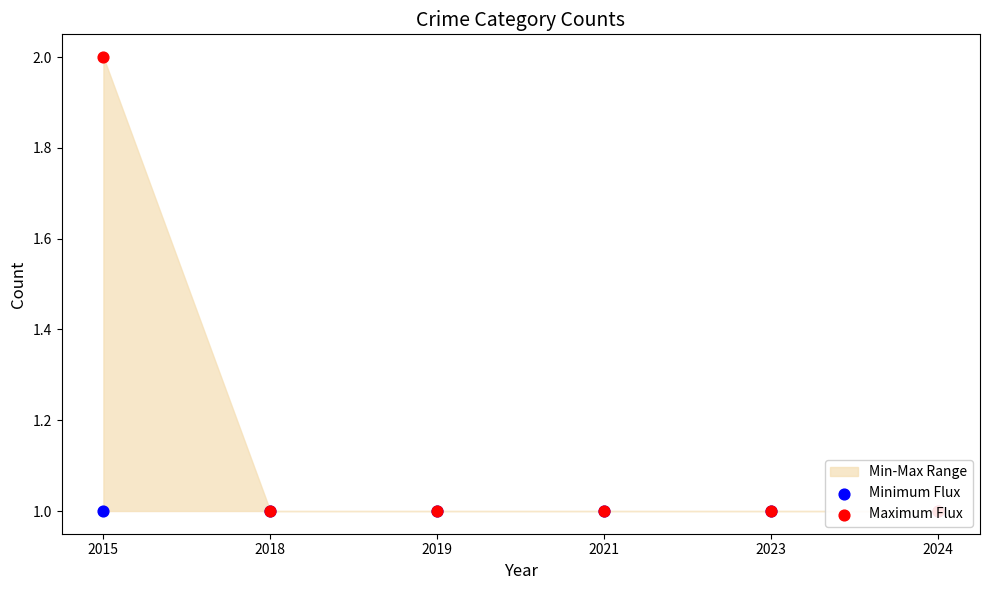

At which category is the sum across all series the highest?

2015